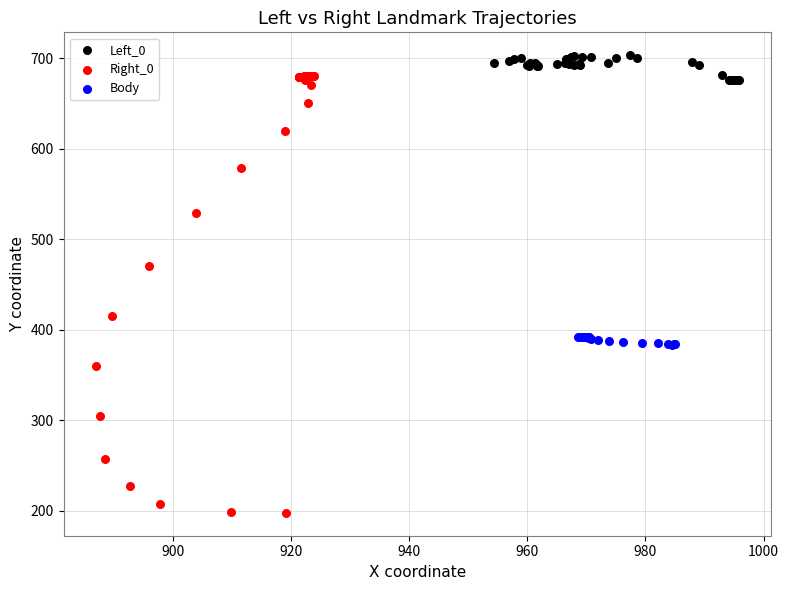

Which series reaches the maximum Y coordinate?

Left_0